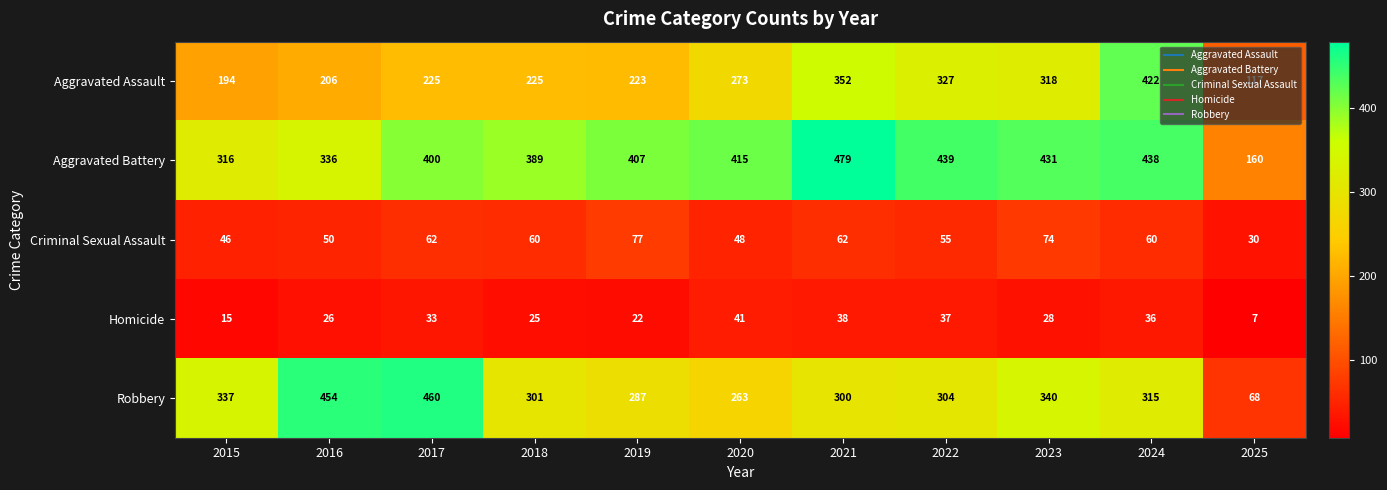

What is the difference between the highest and lowest values at 2021?

441